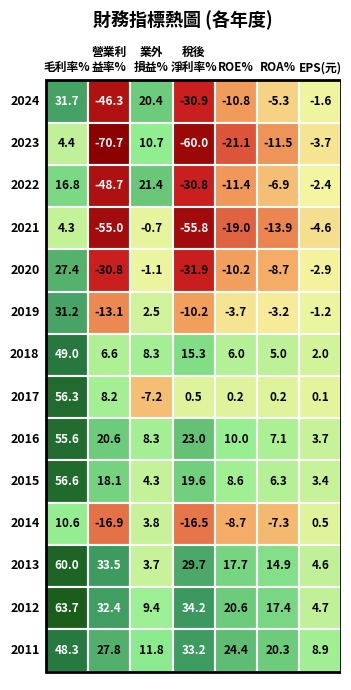

What is the difference between the maximum and minimum values in the 2017 series?

63.5